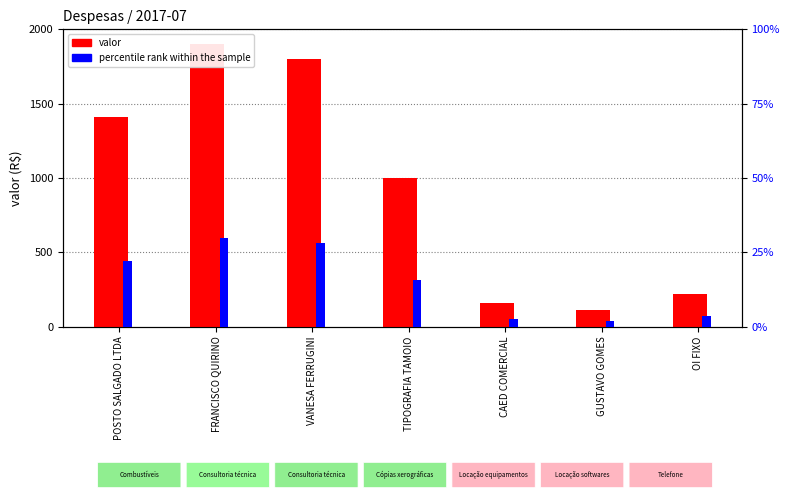

What is the maximum value for valor?

1900.0